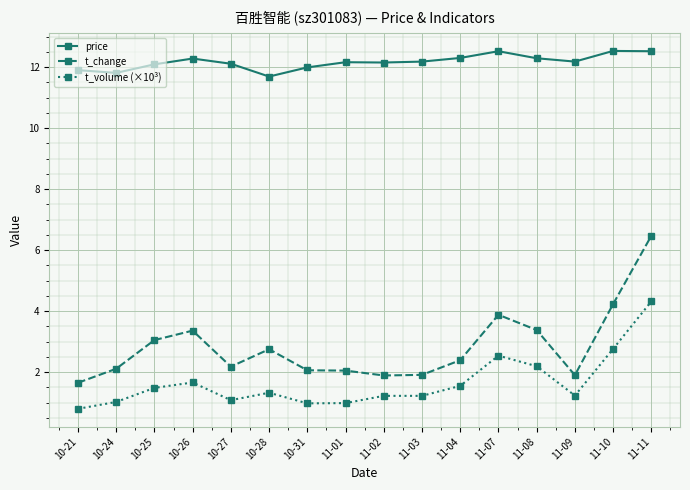

Is the value of t_change at 10-28 greater than the value of price at 11-03?

No